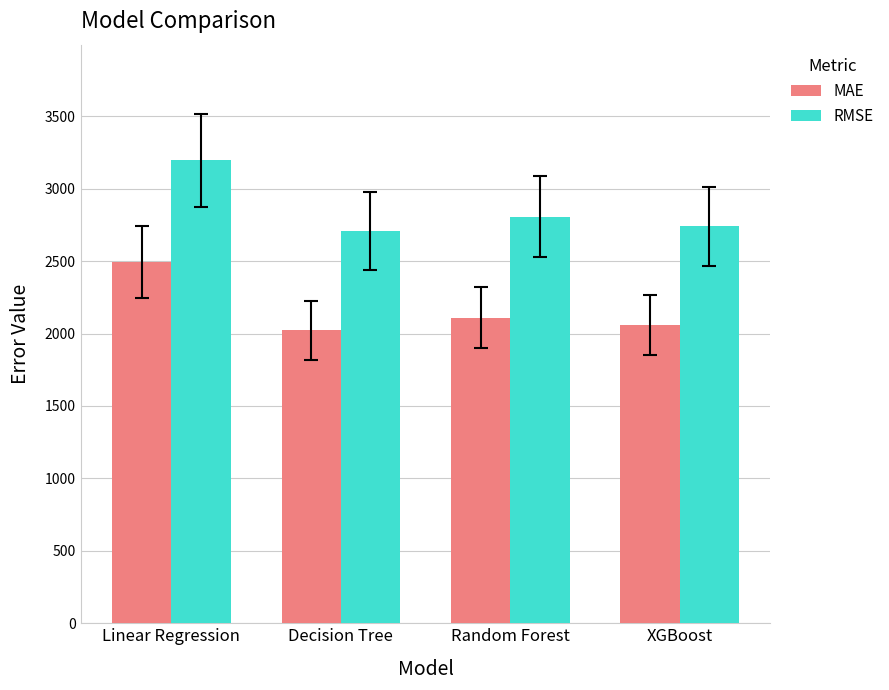

List the series in order of their overall mean, highest first.

RMSE, MAE